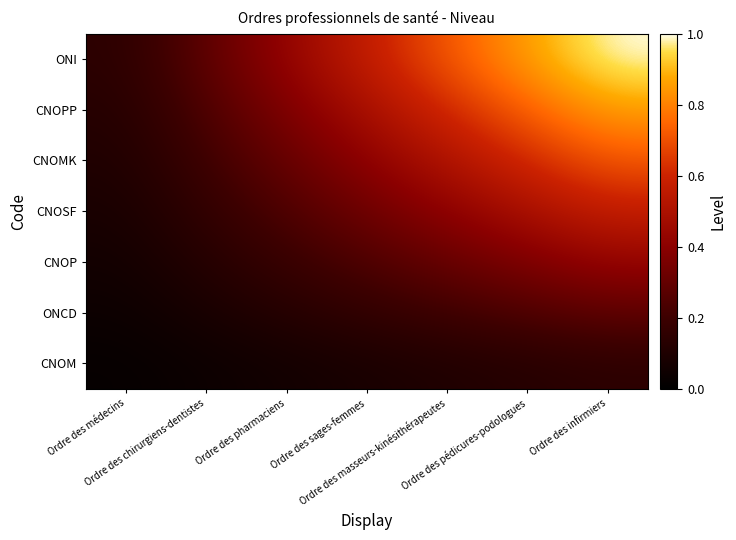

Which category has the highest value across all series?

Ordre des infirmiers